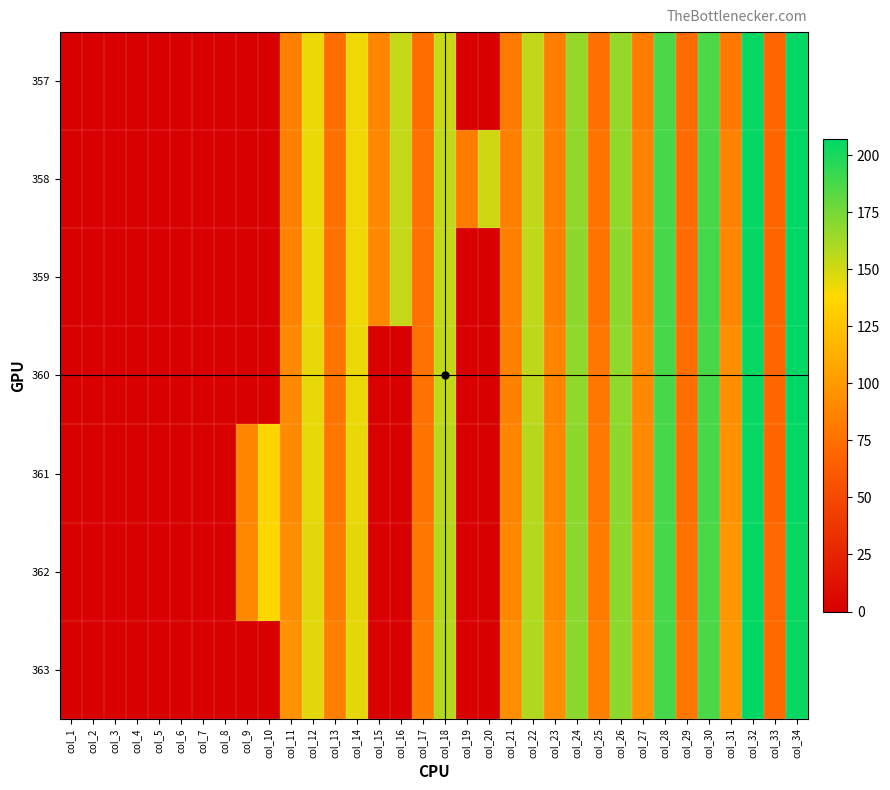

Reading left to right, list all the values displayed in this chart.

357: col_1=0.0	col_2=0.0	col_3=0.0	col_4=0.0	col_5=0.0	col_6=0.0	col_7=0.0	col_8=0.0	col_9=0.0	col_10=0.0	col_11=84.9	col_12=142.8	col_13=73.7	col_14=142.0	col_15=87.5	col_16=153.7	col_17=73.8	col_18=153.1	col_19=0.0	col_20=0.0	col_21=81.6	col_22=154.5	col_23=83.1	col_24=166.4	col_25=75.2	col_26=166.2	col_27=82.4	col_28=186.4	col_29=72.7	col_30=186.2	col_31=80.9	col_32=205.0	col_33=69.4	col_34=205.4
358: col_1=0.0	col_2=0.0	col_3=0.0	col_4=0.0	col_5=0.0	col_6=0.0	col_7=0.0	col_8=0.0	col_9=0.0	col_10=0.0	col_11=85.2	col_12=143.2	col_13=75.2	col_14=142.2	col_15=89.3	col_16=154.0	col_17=75.9	col_18=154.1	col_19=82.2	col_20=151.4	col_21=84.5	col_22=154.5	col_23=84.3	col_24=167.3	col_25=77.1	col_26=167.2	col_27=85.7	col_28=187.4	col_29=72.7	col_30=187.6	col_31=86.1	col_32=205.8	col_33=68.9	col_34=206.7
359: col_1=0.0	col_2=0.0	col_3=0.0	col_4=0.0	col_5=0.0	col_6=0.0	col_7=0.0	col_8=0.0	col_9=0.0	col_10=0.0	col_11=86.6	col_12=142.9	col_13=76.3	col_14=142.2	col_15=90.0	col_16=153.6	col_17=75.9	col_18=154.3	col_19=0.0	col_20=0.0	col_21=84.7	col_22=155.0	col_23=84.5	col_24=168.6	col_25=77.2	col_26=168.2	col_27=86.7	col_28=188.2	col_29=72.2	col_30=188.6	col_31=88.9	col_32=205.6	col_33=68.4	col_34=206.9
360: col_1=0.0	col_2=0.0	col_3=0.0	col_4=0.0	col_5=0.0	col_6=0.0	col_7=0.0	col_8=0.0	col_9=0.0	col_10=0.0	col_11=90.2	col_12=144.1	col_13=78.7	col_14=143.2	col_15=0.0	col_16=0.0	col_17=76.2	col_18=154.5	col_19=0.0	col_20=0.0	col_21=85.6	col_22=156.1	col_23=87.4	col_24=168.1	col_25=78.8	col_26=168.0	col_27=89.4	col_28=187.2	col_29=74.1	col_30=187.1	col_31=93.4	col_32=204.9	col_33=69.3	col_34=206.6
361: col_1=0.0	col_2=0.0	col_3=0.0	col_4=0.0	col_5=0.0	col_6=0.0	col_7=0.0	col_8=0.0	col_9=87.3	col_10=135.6	col_11=91.3	col_12=144.5	col_13=79.8	col_14=143.5	col_15=0.0	col_16=0.0	col_17=77.6	col_18=156.4	col_19=0.0	col_20=0.0	col_21=87.5	col_22=157.6	col_23=89.1	col_24=168.6	col_25=80.3	col_26=168.5	col_27=91.3	col_28=187.6	col_29=75.1	col_30=187.4	col_31=95.0	col_32=204.7	col_33=68.8	col_34=205.8
362: col_1=0.0	col_2=0.0	col_3=0.0	col_4=0.0	col_5=0.0	col_6=0.0	col_7=0.0	col_8=0.0	col_9=89.0	col_10=137.1	col_11=93.7	col_12=145.5	col_13=82.6	col_14=144.7	col_15=0.0	col_16=0.0	col_17=79.7	col_18=157.3	col_19=0.0	col_20=0.0	col_21=89.6	col_22=158.3	col_23=91.2	col_24=168.9	col_25=82.1	col_26=168.7	col_27=95.2	col_28=188.0	col_29=76.5	col_30=187.0	col_31=98.0	col_32=205.9	col_33=70.1	col_34=204.2
363: col_1=0.0	col_2=0.0	col_3=0.0	col_4=0.0	col_5=0.0	col_6=0.0	col_7=0.0	col_8=0.0	col_9=0.0	col_10=0.0	col_11=95.7	col_12=145.8	col_13=84.7	col_14=145.1	col_15=0.0	col_16=0.0	col_17=82.2	col_18=158.1	col_19=0.0	col_20=0.0	col_21=93.4	col_22=158.9	col_23=93.6	col_24=169.1	col_25=84.3	col_26=168.7	col_27=96.5	col_28=187.9	col_29=79.1	col_30=186.5	col_31=99.4	col_32=206.5	col_33=70.8	col_34=204.4